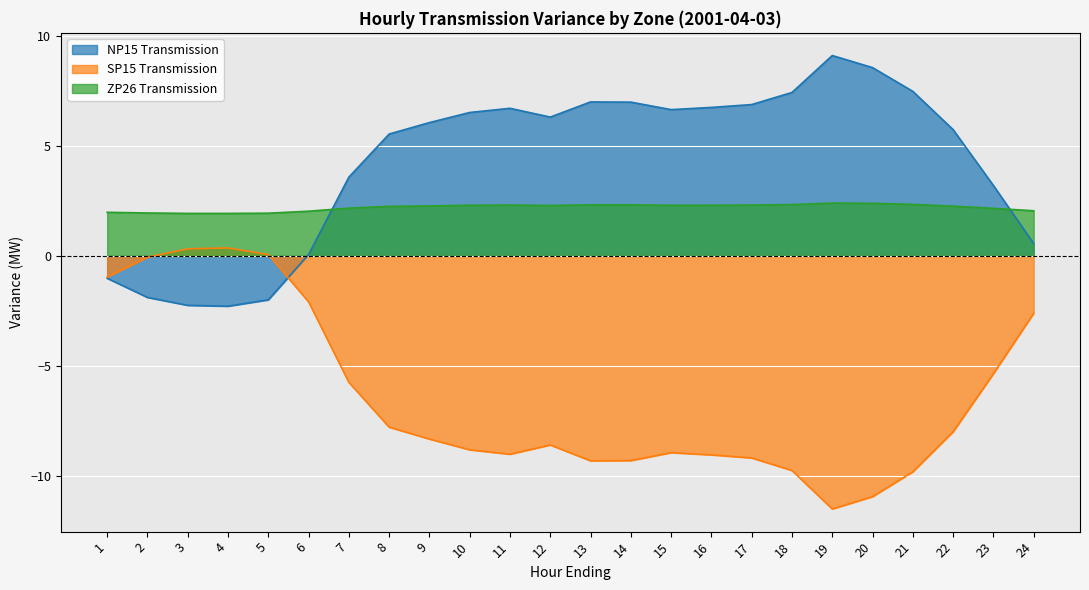

Reading left to right, transcribe all the data shown in this chart.

NP15 Transmission: 1=-1.0	2=-1.9	3=-2.2	4=-2.3	5=-2.0	6=0.1	7=3.6	8=5.5	9=6.1	10=6.5	11=6.7	12=6.3	13=7.0	14=7.0	15=6.7	16=6.8	17=6.9	18=7.4	19=9.1	20=8.6	21=7.5	22=5.7	23=3.2	24=0.6
SP15 Transmission: 1=-1.0	2=-0.1	3=0.3	4=0.4	5=0.1	6=-2.1	7=-5.8	8=-7.8	9=-8.3	10=-8.8	11=-9.0	12=-8.6	13=-9.3	14=-9.3	15=-8.9	16=-9.1	17=-9.2	18=-9.8	19=-11.5	20=-10.9	21=-9.8	22=-8.0	23=-5.4	24=-2.6
ZP26 Transmission: 1=2.0	2=1.9	3=1.9	4=1.9	5=1.9	6=2.0	7=2.2	8=2.2	9=2.3	10=2.3	11=2.3	12=2.3	13=2.3	14=2.3	15=2.3	16=2.3	17=2.3	18=2.3	19=2.4	20=2.4	21=2.3	22=2.3	23=2.2	24=2.0